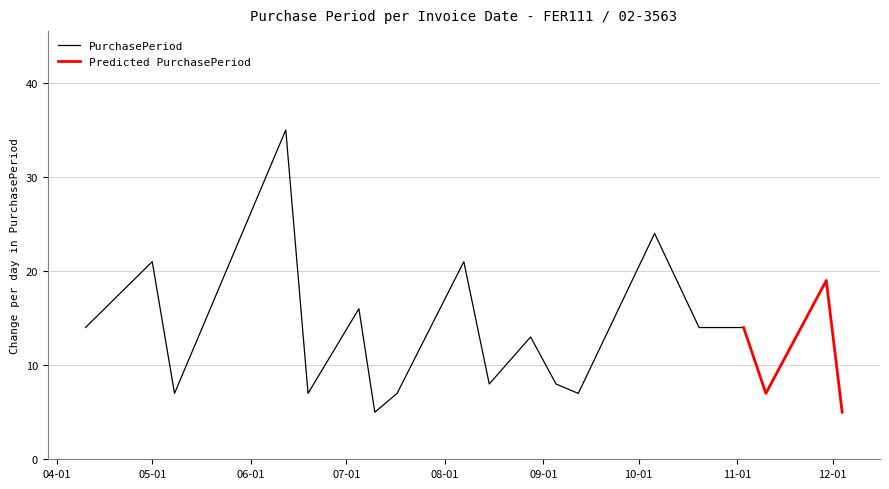

Where does the data first go above 13?

2017-04-10